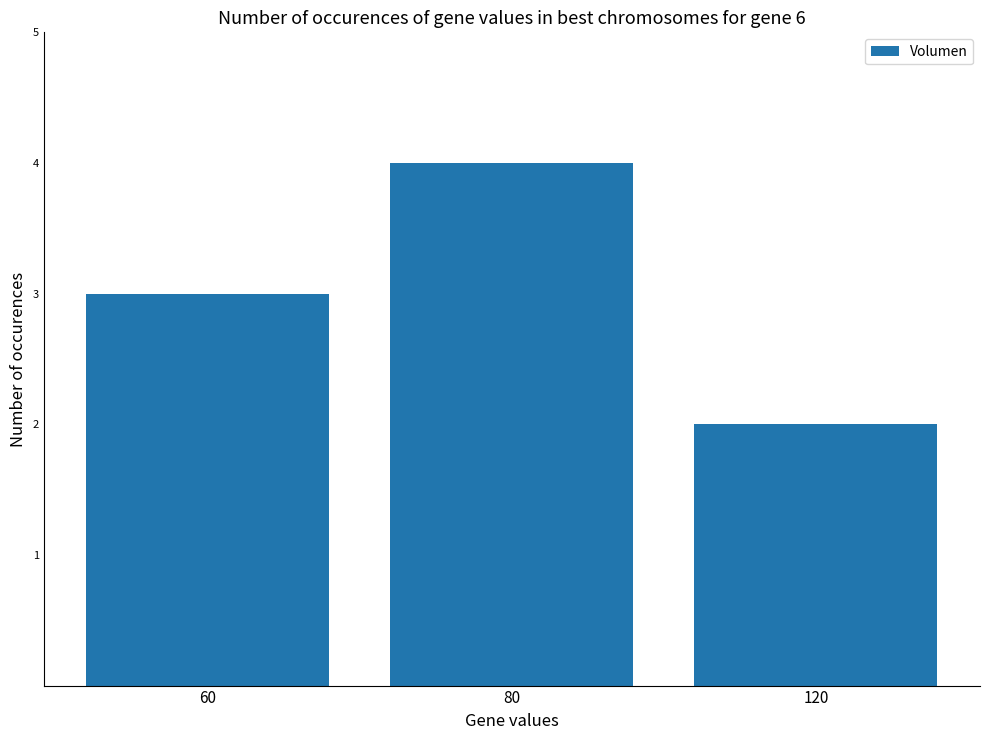

Which label corresponds to the largest value in the chart?

80